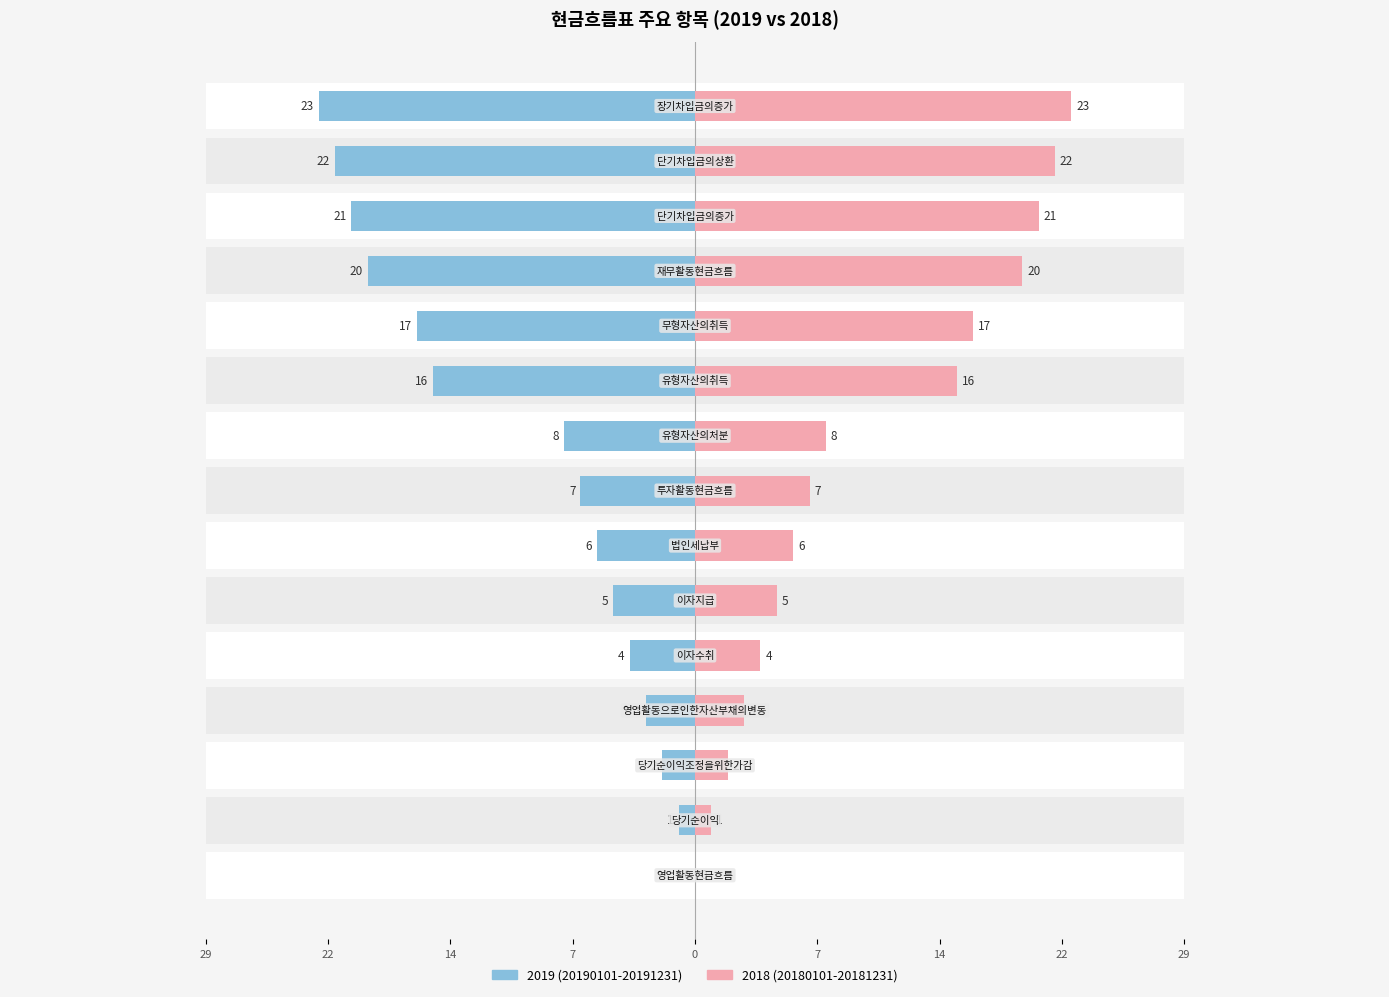

What is the difference between the second highest and second lowest values in the 20190101-20191231 series?

21